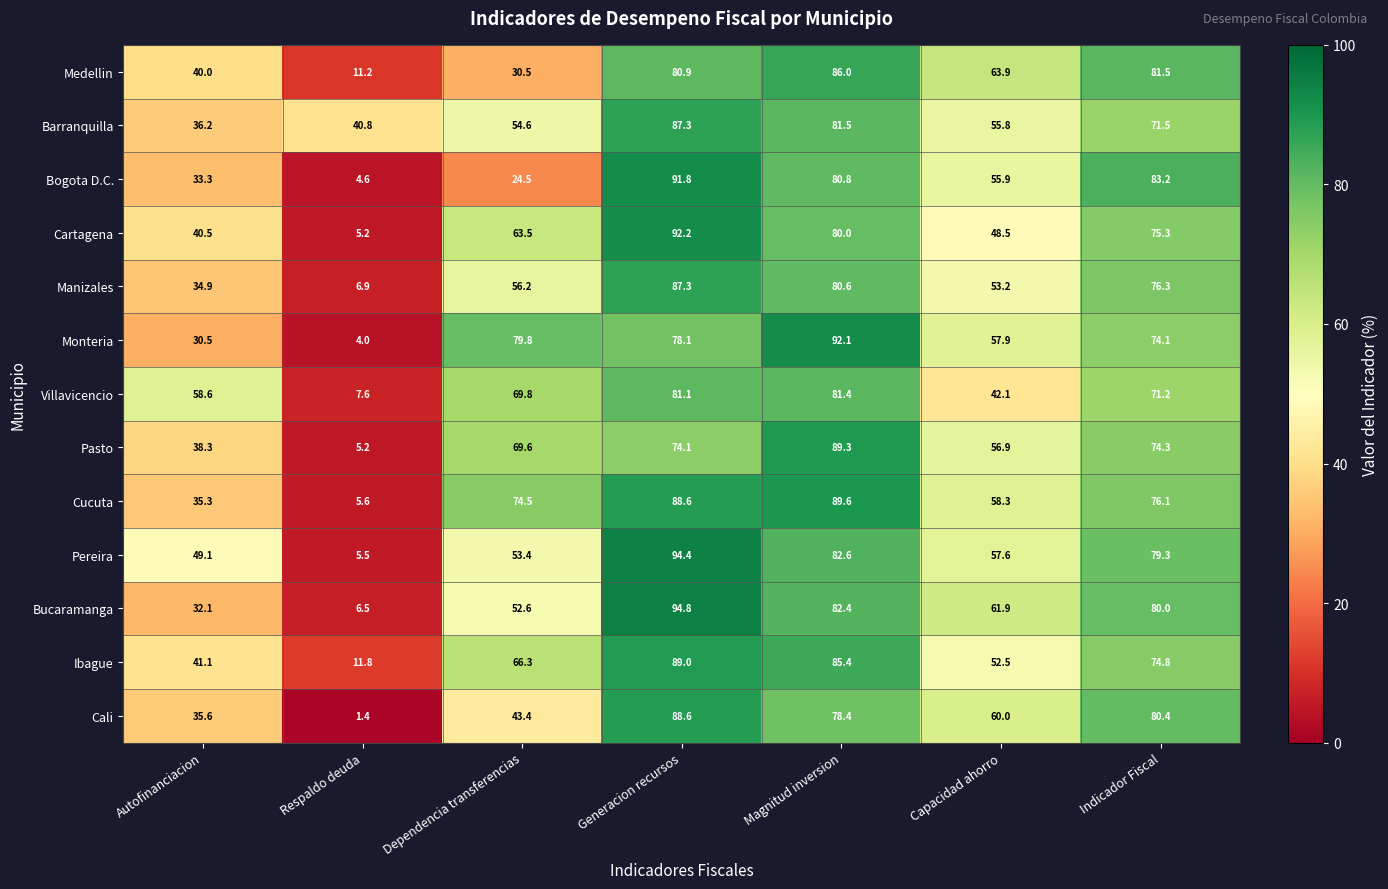

What is the average value of the Cali series?

55.4